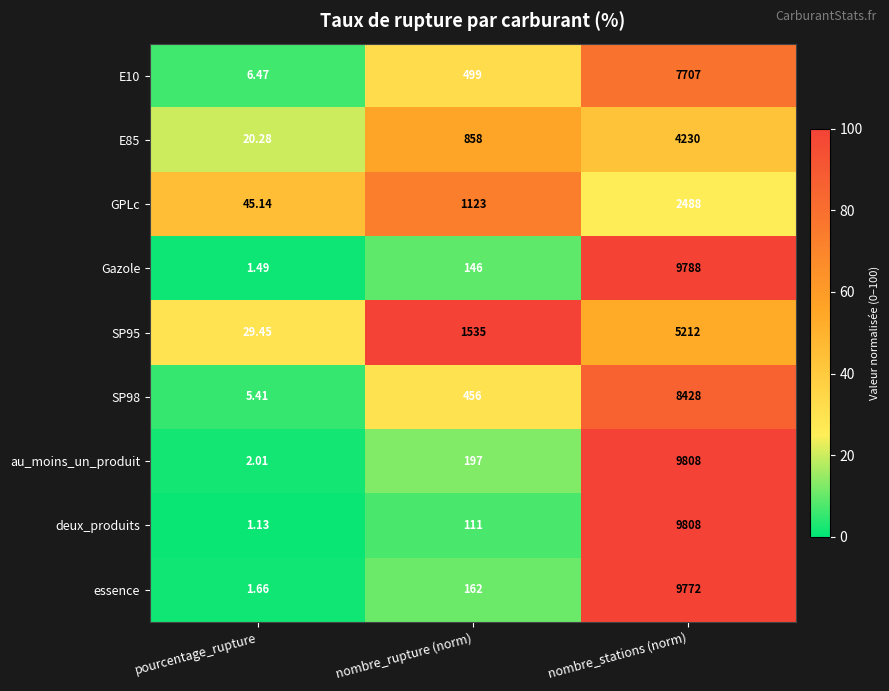

Which series has the largest total across all categories?

au_moins_un_produit